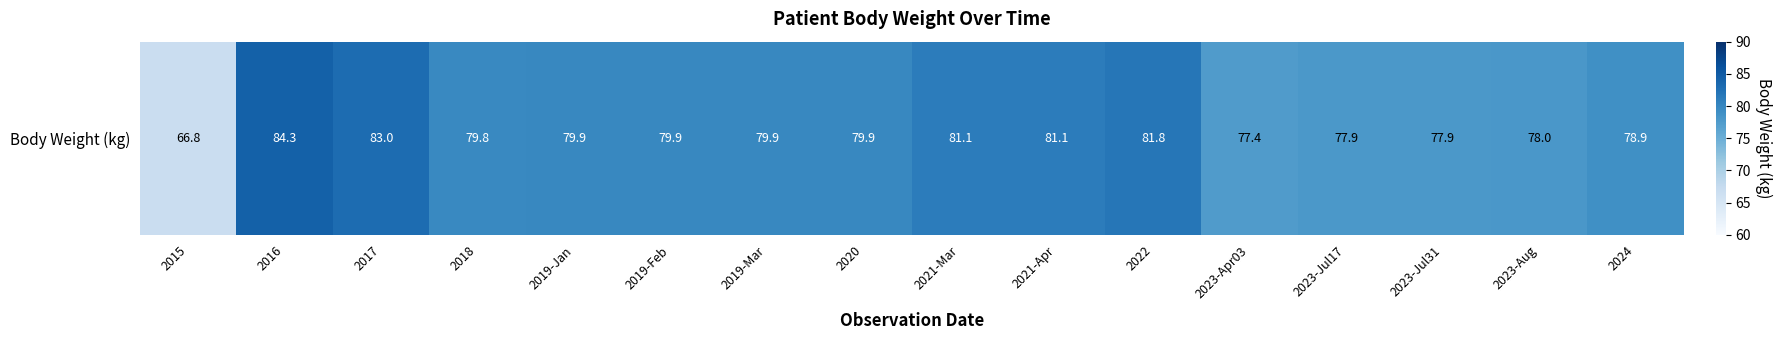

Where does the data first go above 79?

2016